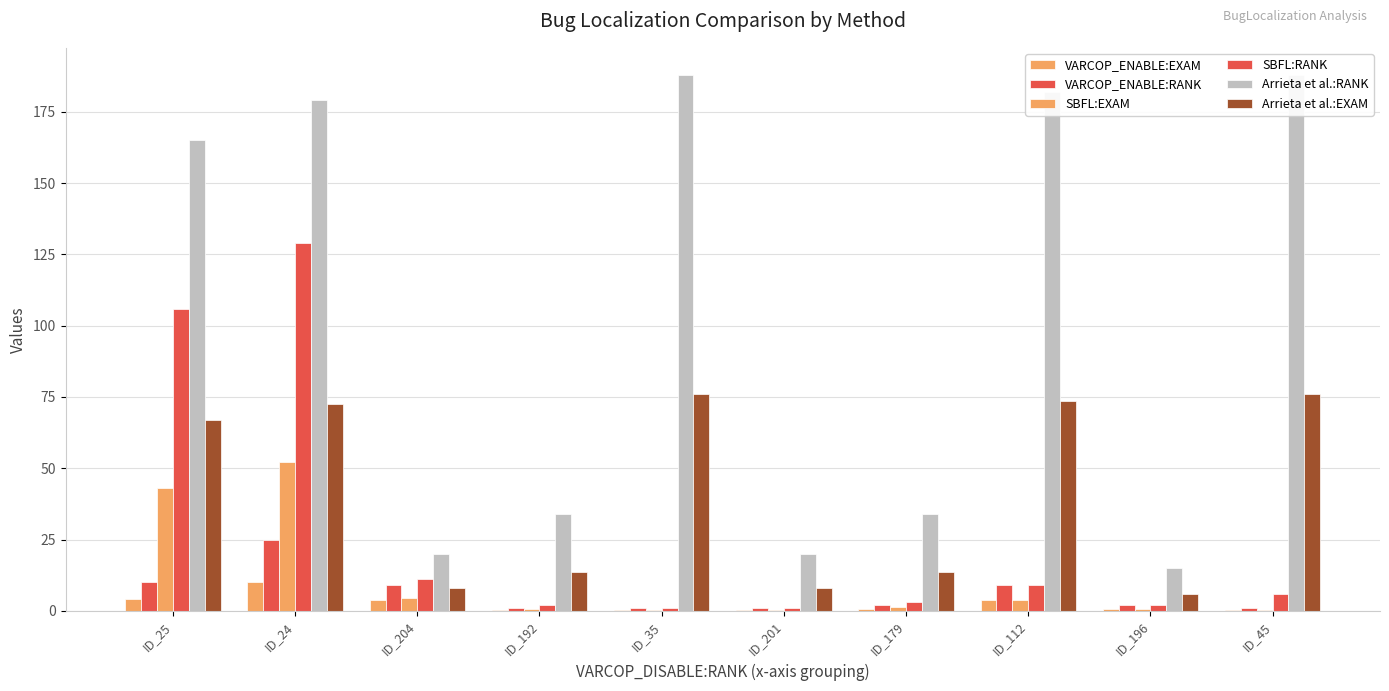

What is the total value across all series at ID_192?

52.0